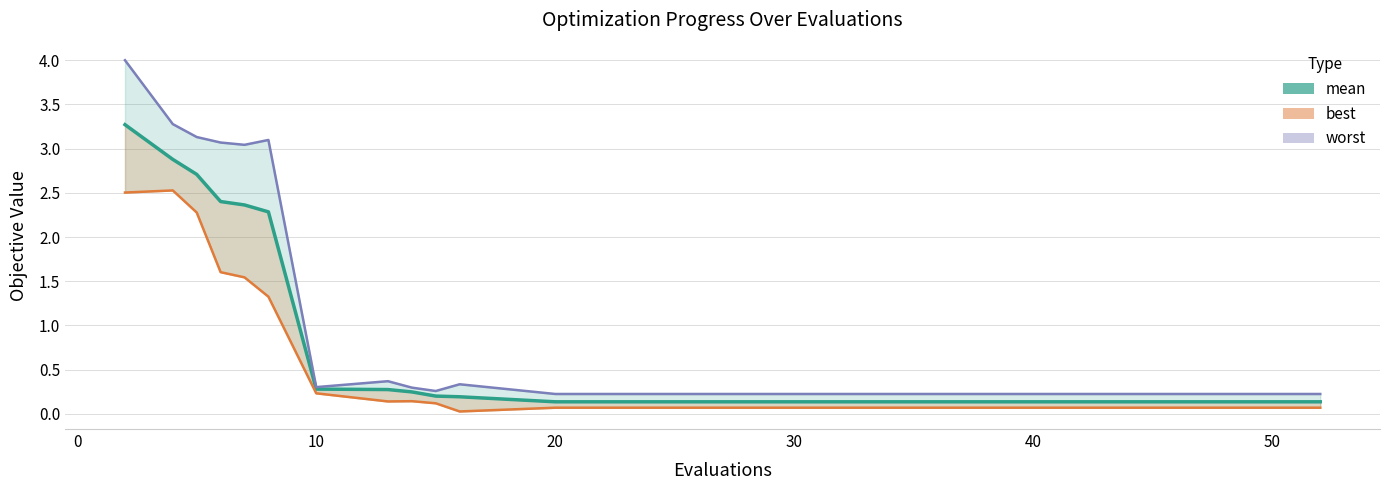

List the series in order of their peak value, highest first.

worst, mean, best